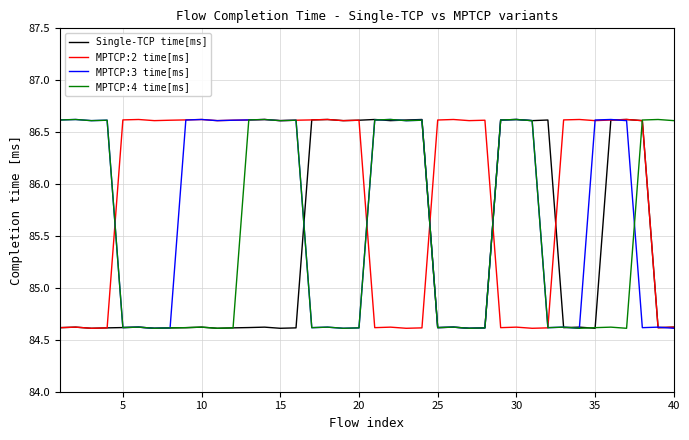

At how many categories does at least one series exceed 86?

40